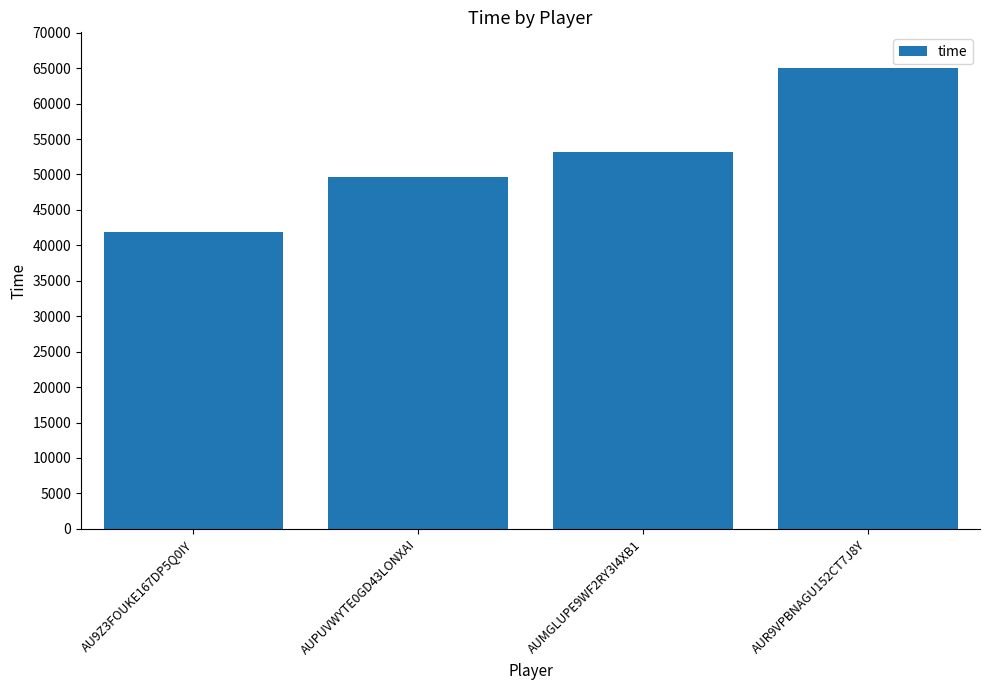

Reading right to left, what are all the values shown in this chart?

AUR9VPBNAGU152CT7J8Y=65059	AUMGLUPE9WF2RY3I4XB1=53208	AUPUVWYTE0GD43LONXAI=49587	AU9Z3FOUKE167DP5Q0IY=41895